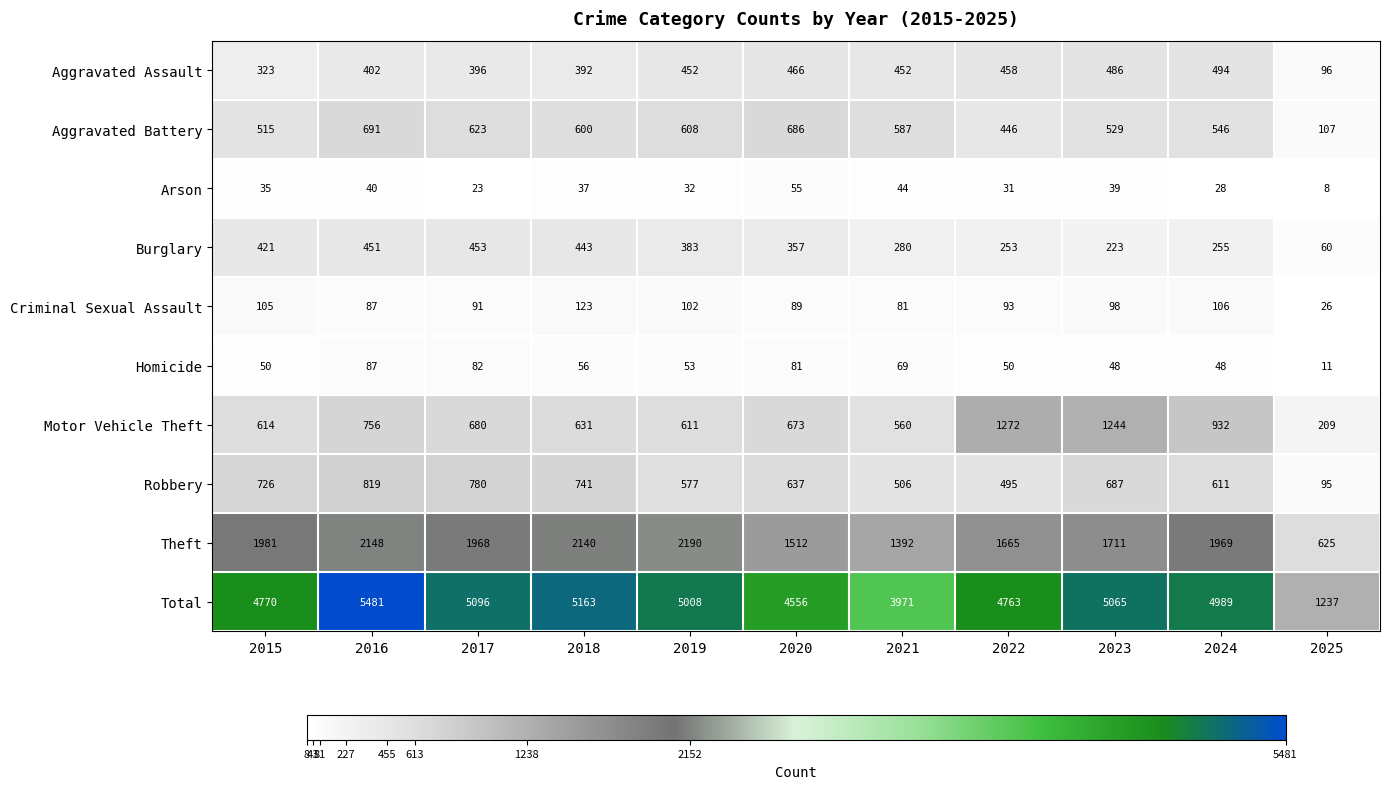

Which series changed the most between 2015 and 2016?

Total